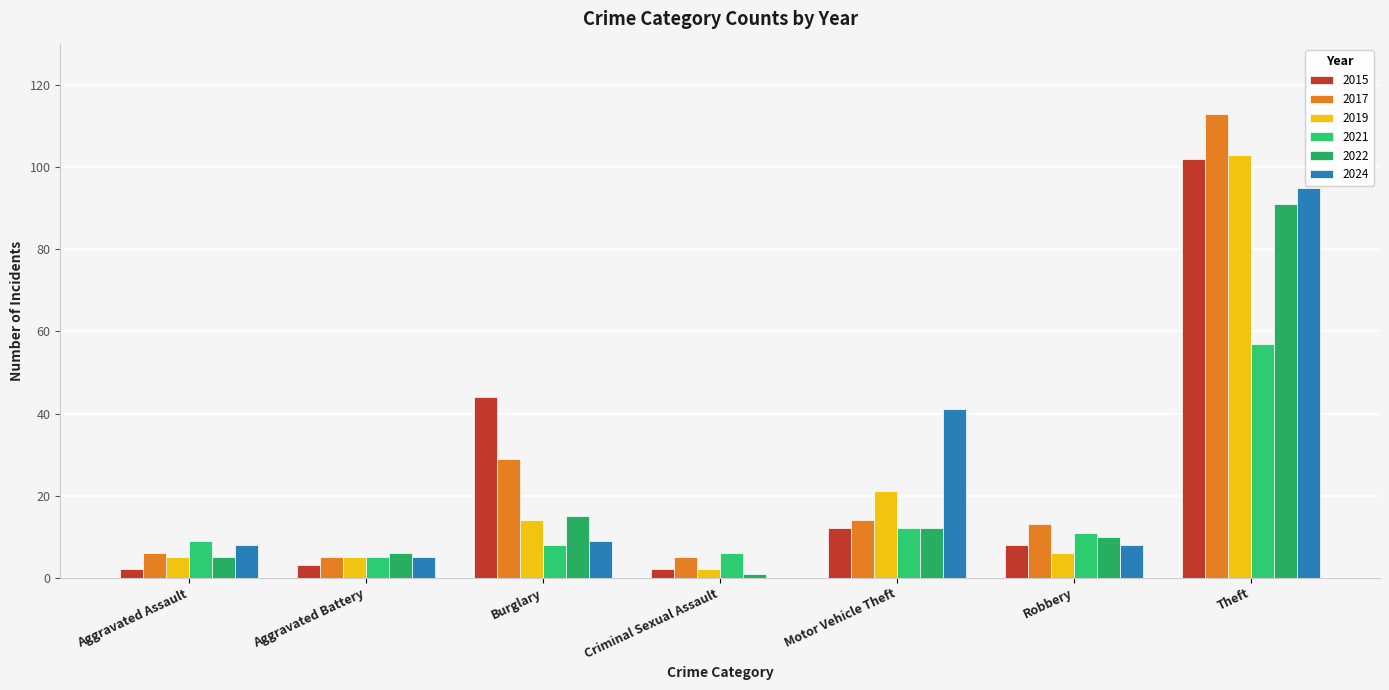

What is the minimum value for 2017?

5